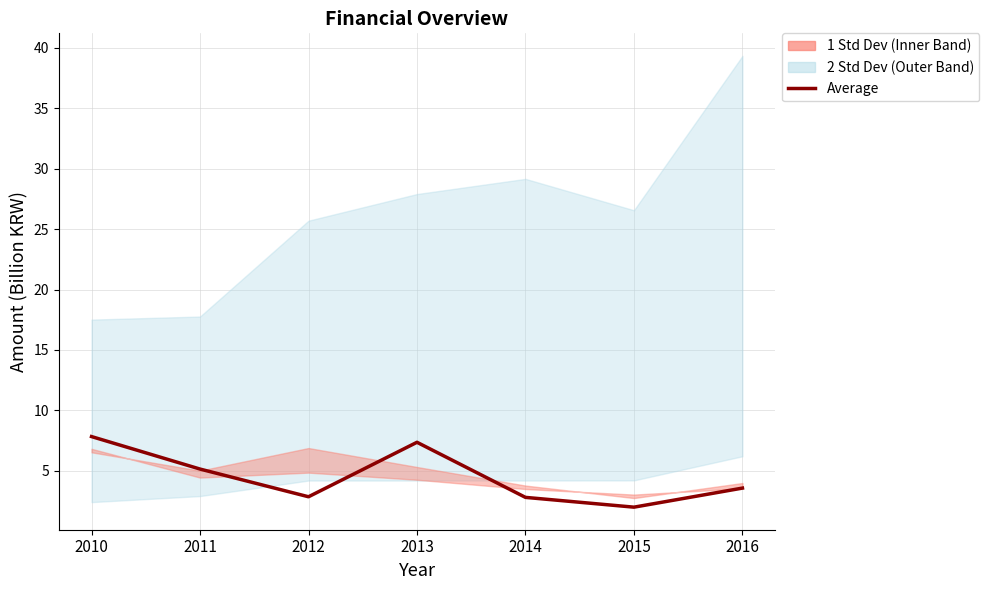

What is the maximum value shown in the chart?

7.8